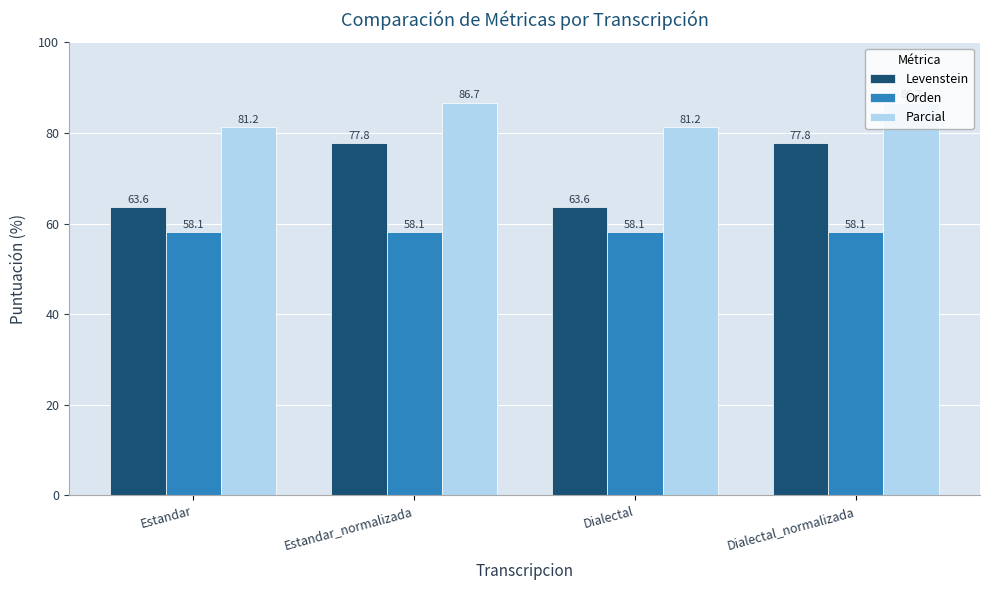

What is the sum of all Parcial values?

335.8